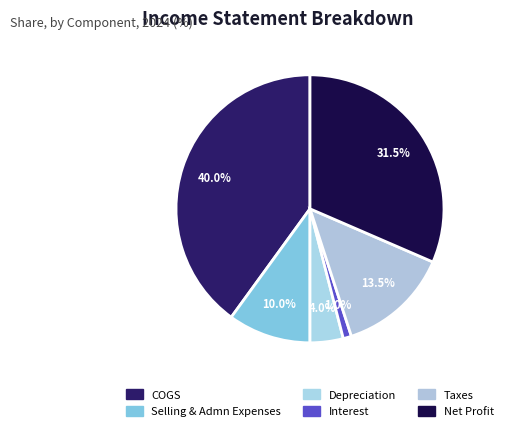

To the nearest percent, what is the average slice percentage?

17%